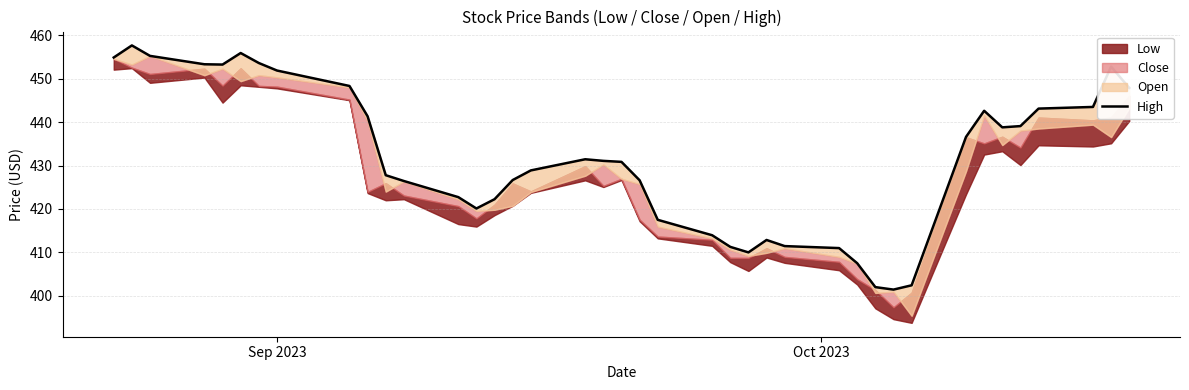

How many categories are shown in the chart?

40